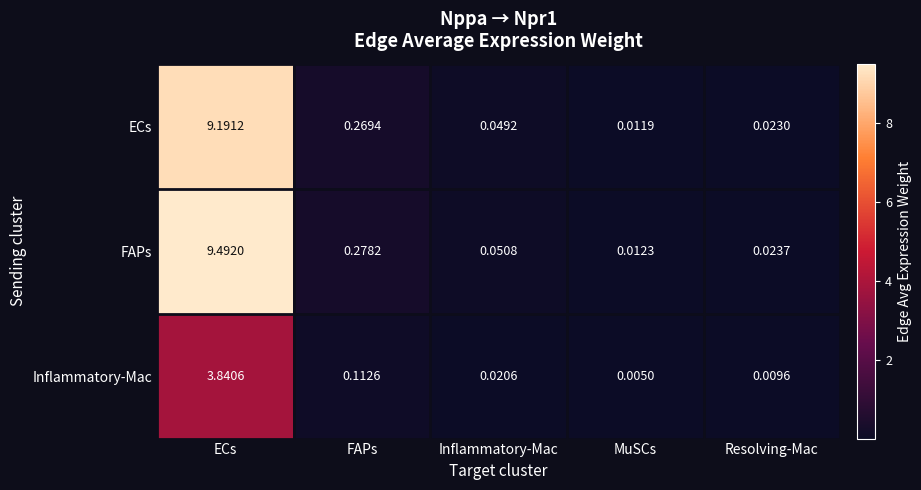

At which category is the sum across all series the highest?

ECs